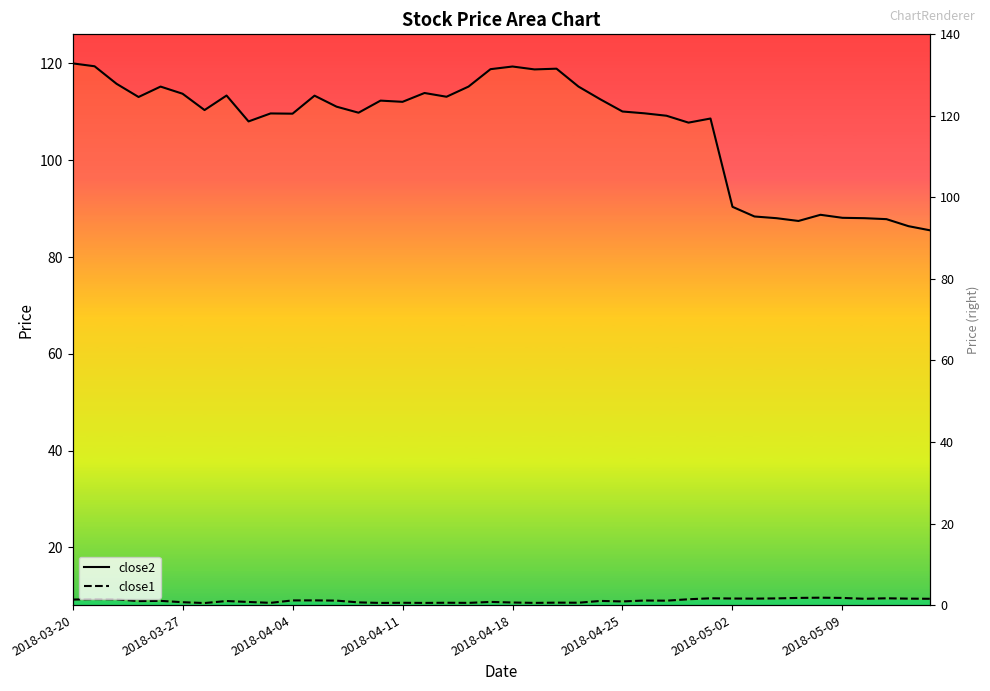

What is the minimum value shown in the chart?

8.5